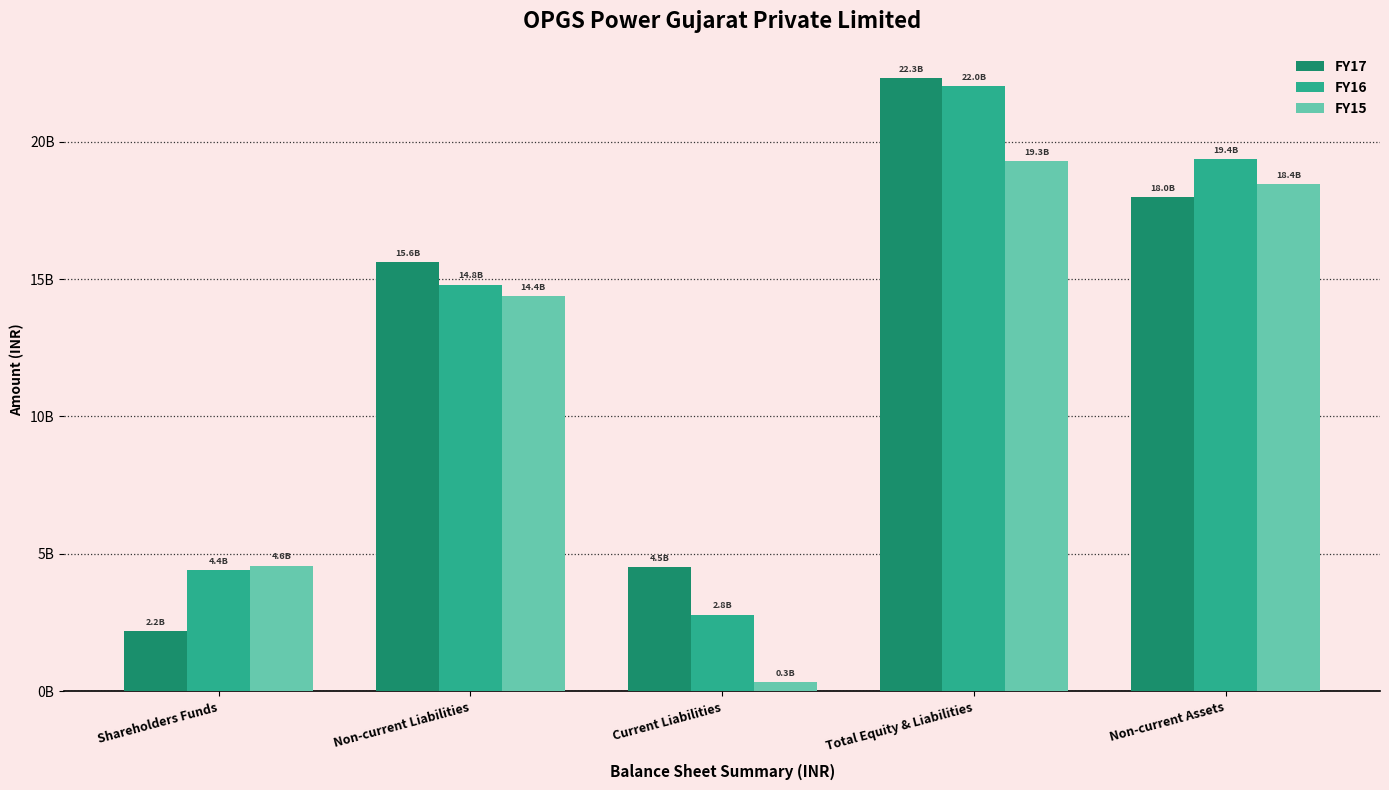

At which label is FY17 closest to 12252098500?

Non-current Liabilities